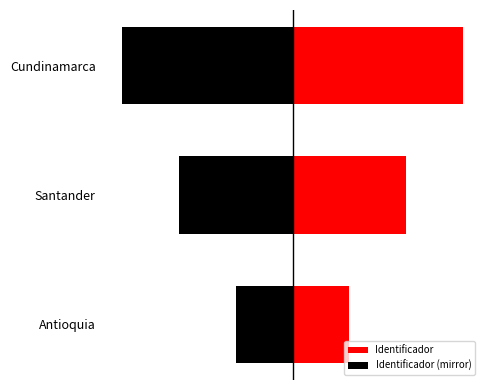

Where does the data first go above 2?

Cundinamarca